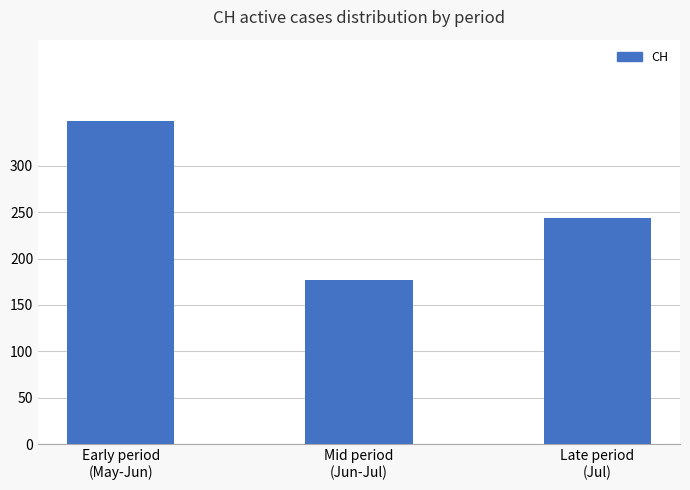

How many series are shown in this chart?

1